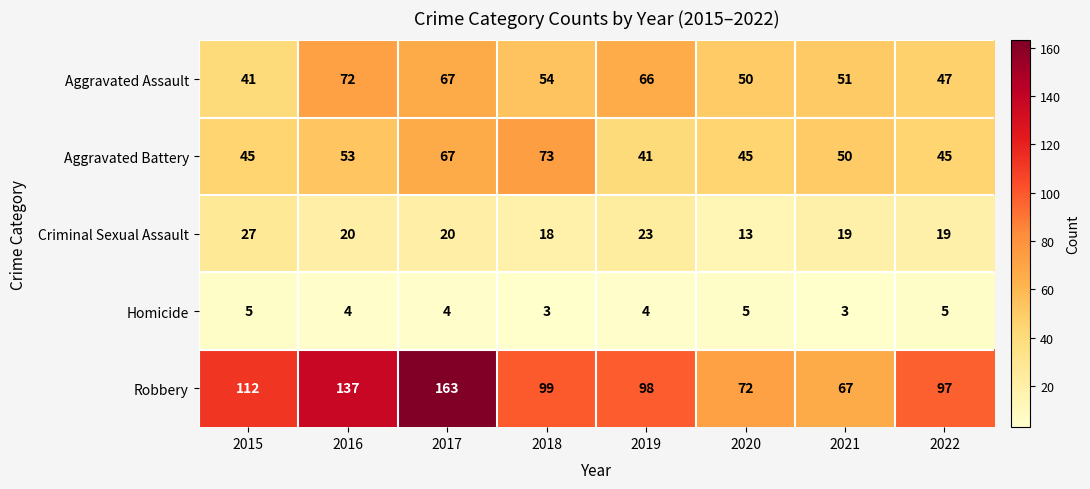

Where does the Robbery series first go above 99?

2015